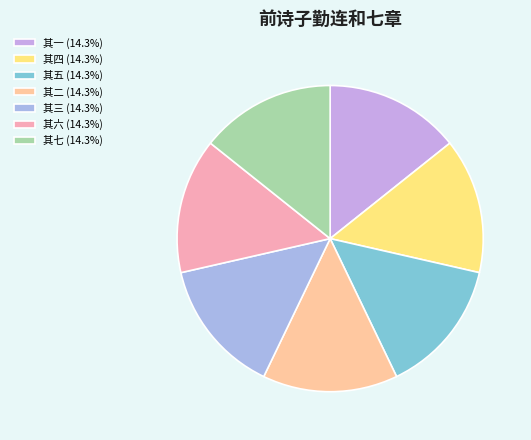

To the nearest percent, what portion does 其一 represent?

14%